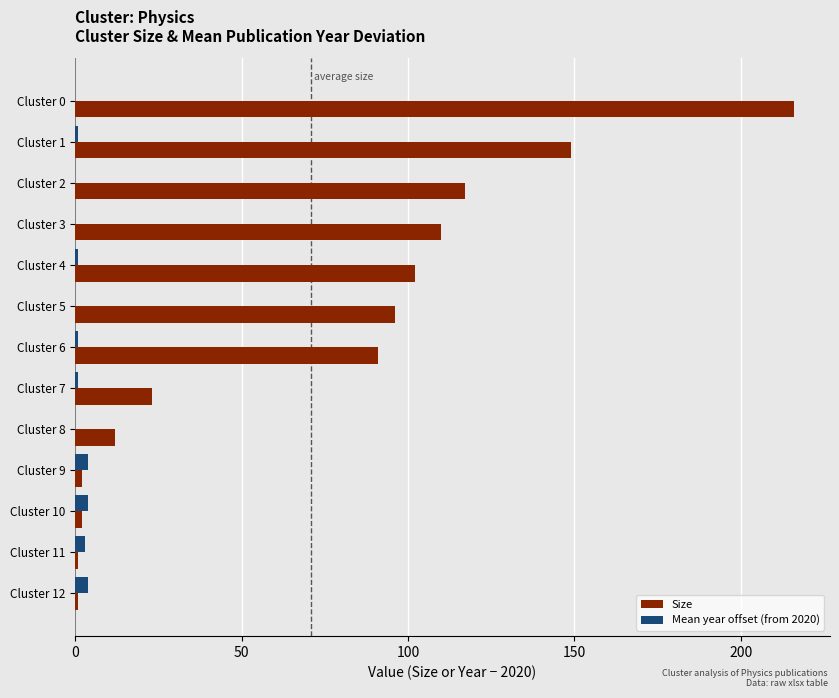

What are all the series names shown in the legend?

Size, Mean year offset (from 2020)